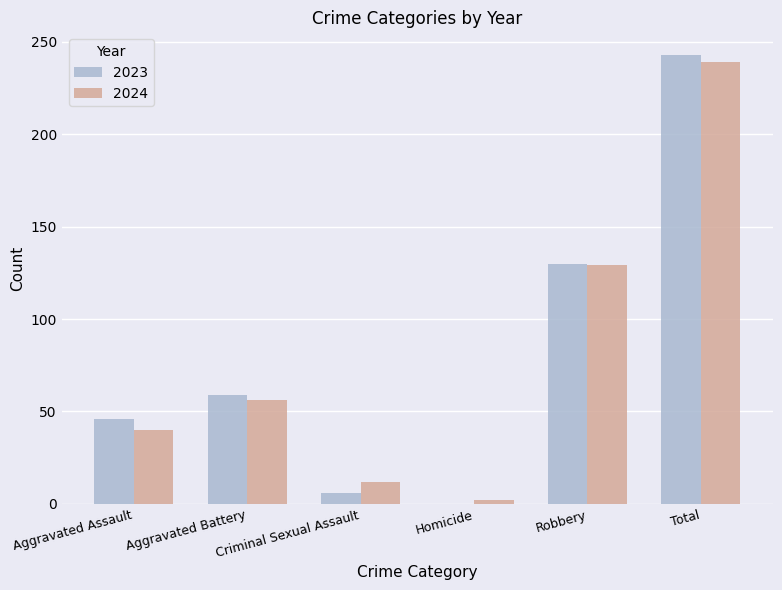

Is the value of 2023 at Aggravated Assault greater than the value of 2024 at Criminal Sexual Assault?

Yes